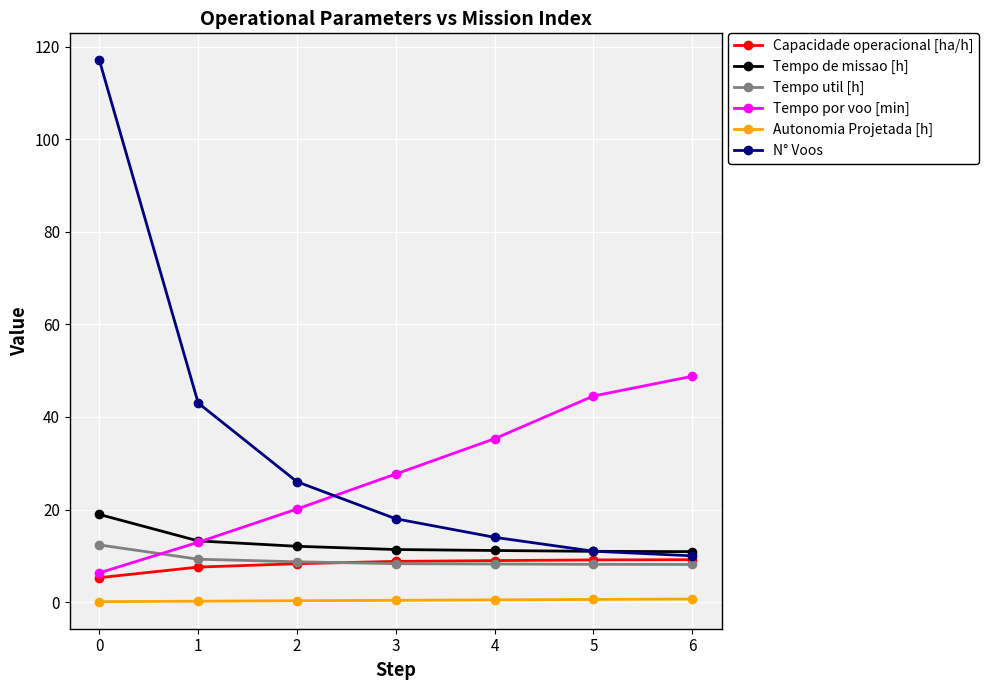

What is the smallest value displayed?

0.1